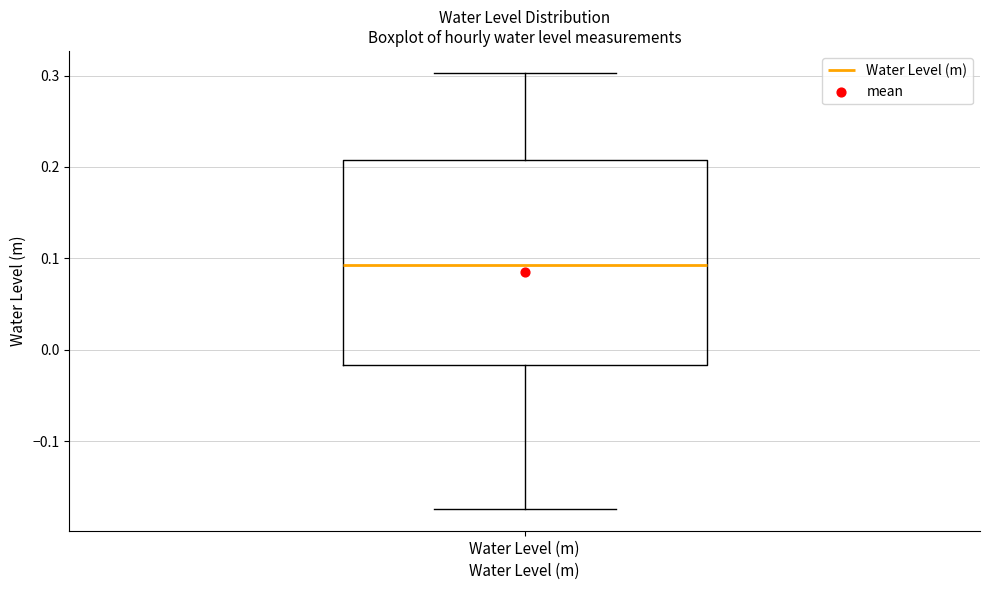

Transcribe this box plot: give where the median line is, the range the box spans, and where the two whiskers end, as read against the y-axis. The values are not printed on the chart, so give them approximately, as read against the axis.

median 0.09, box -0.02 to 0.21, whiskers -0.17 to 0.30